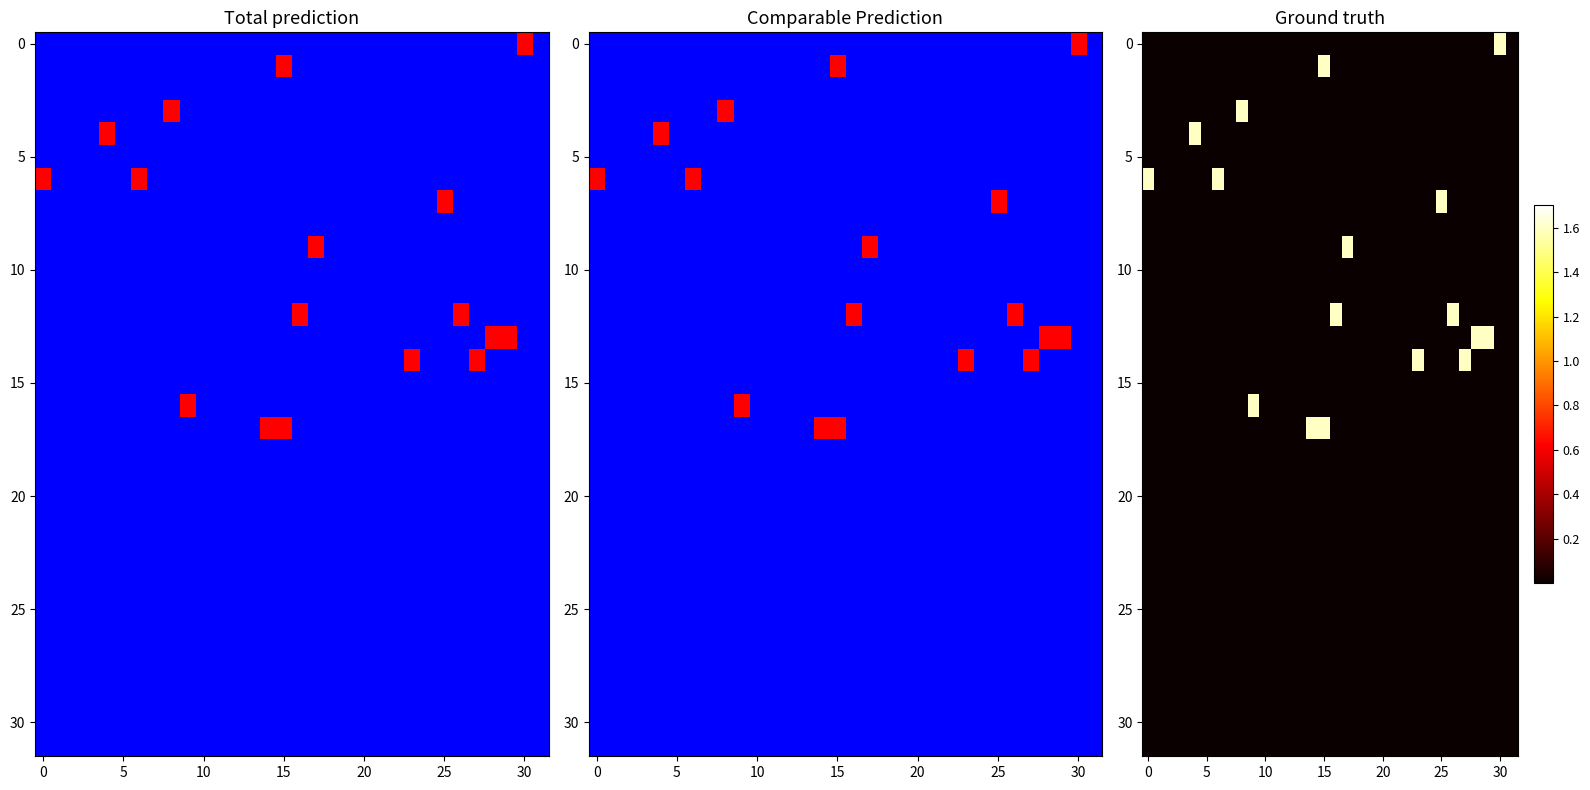

Which category has the highest value across all series?

30